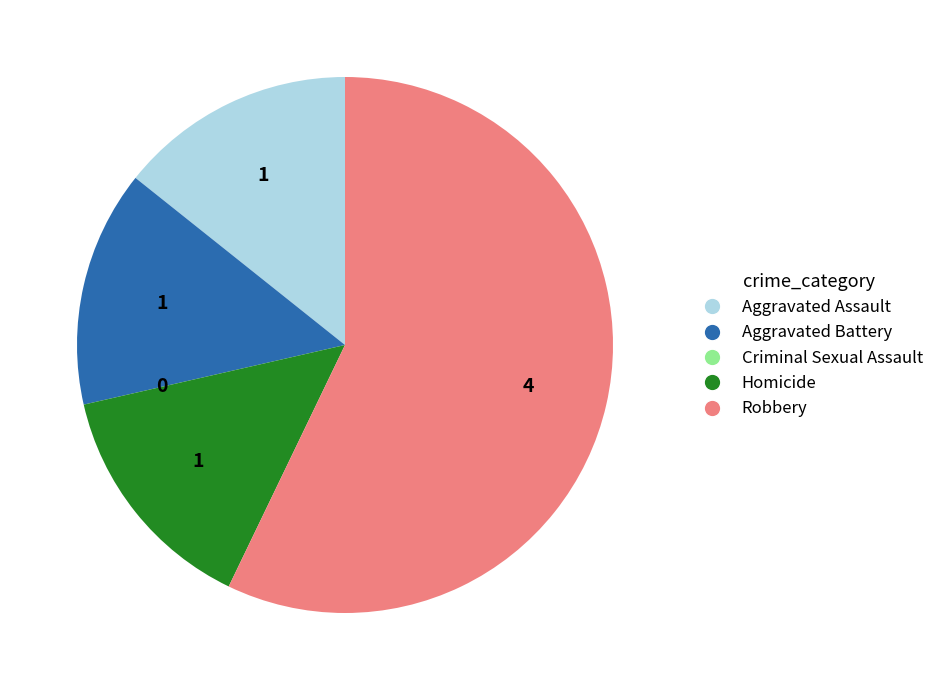

Is Robbery the majority of the pie?

Yes